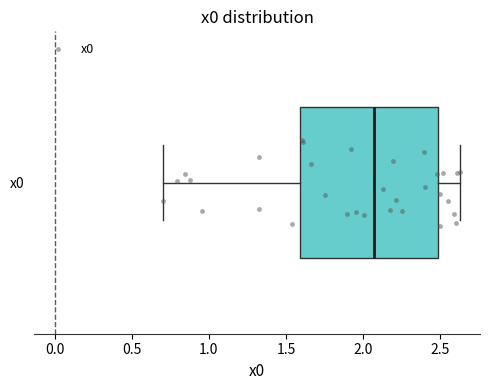

Read this box plot against the x-axis: the position of the median line, the range covered by the box, and the ends of both whiskers. The values are not printed on the chart, so give them approximately, as read against the axis.

median 2.05, box 1.60 to 2.50, whiskers 0.70 to 2.65